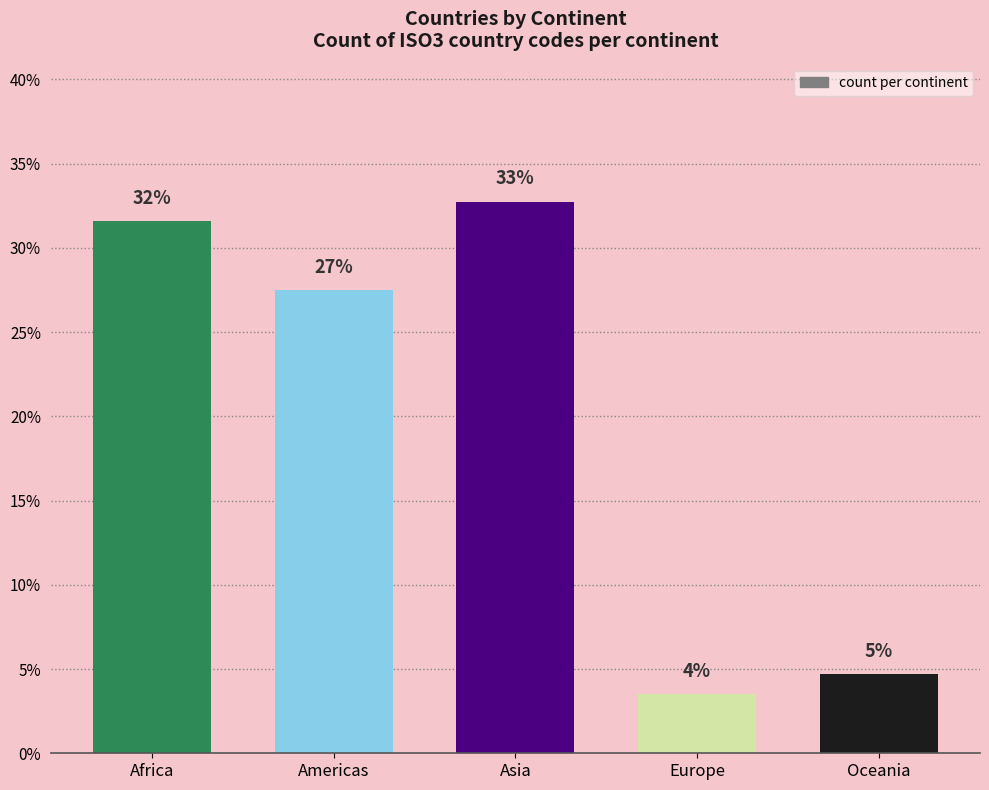

How many bars are there in total?

5